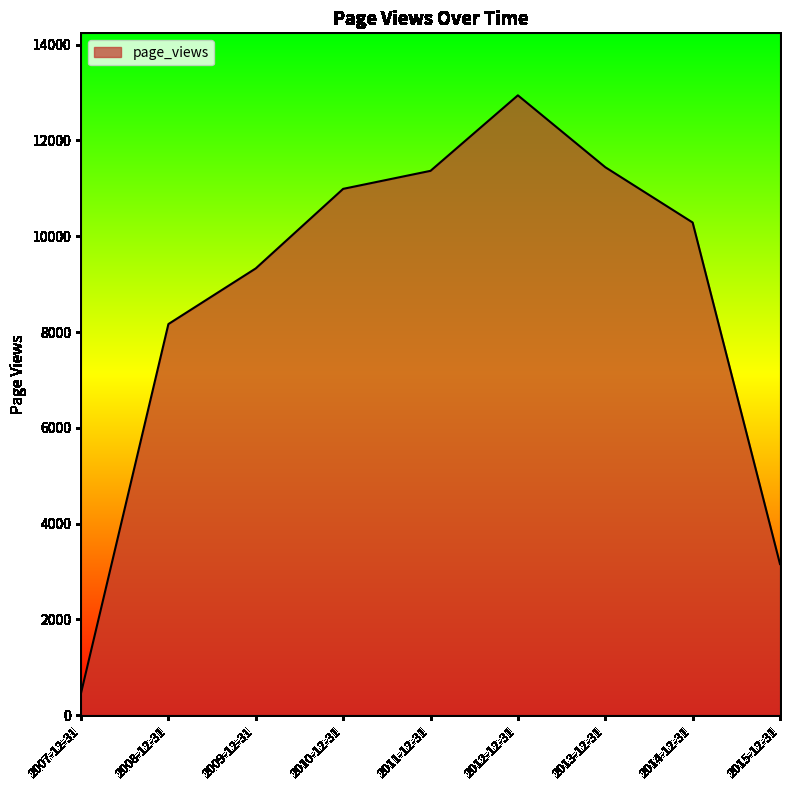

What is the difference between the maximum and minimum values?

12476